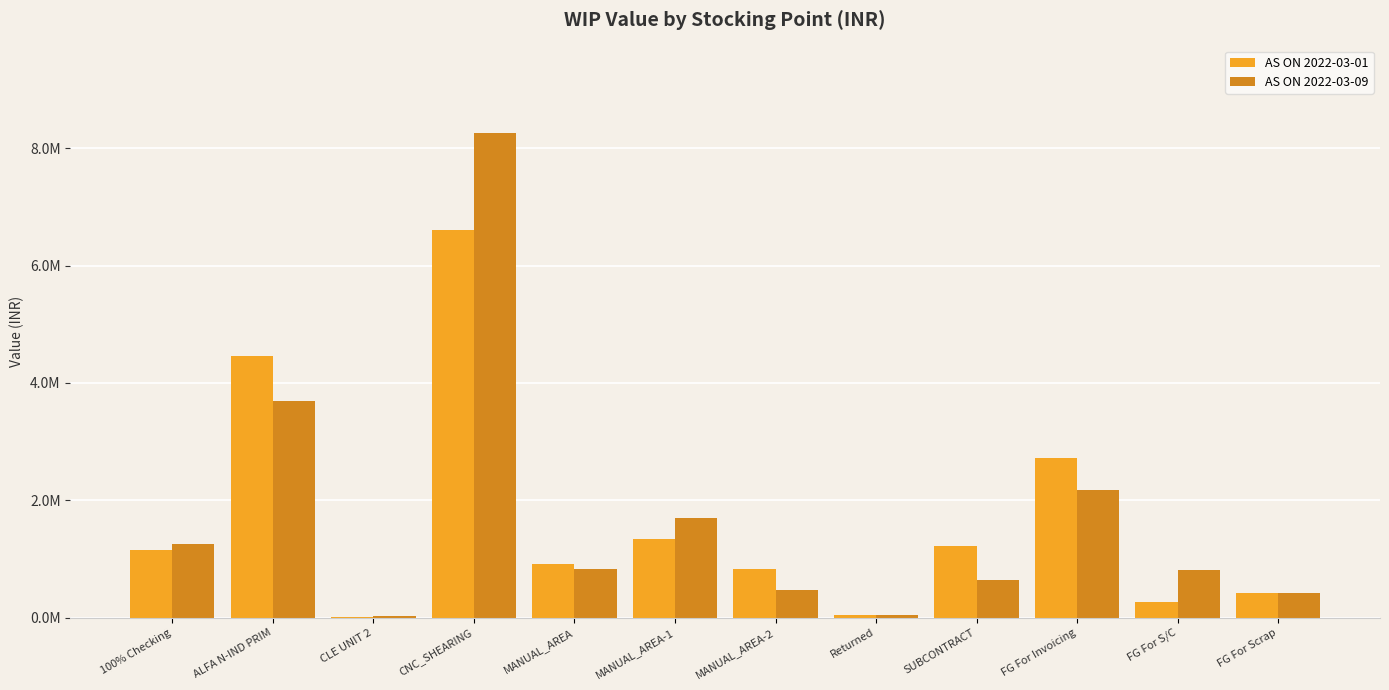

What are all the series names shown in the legend?

AS ON 2022-03-01, AS ON 2022-03-09